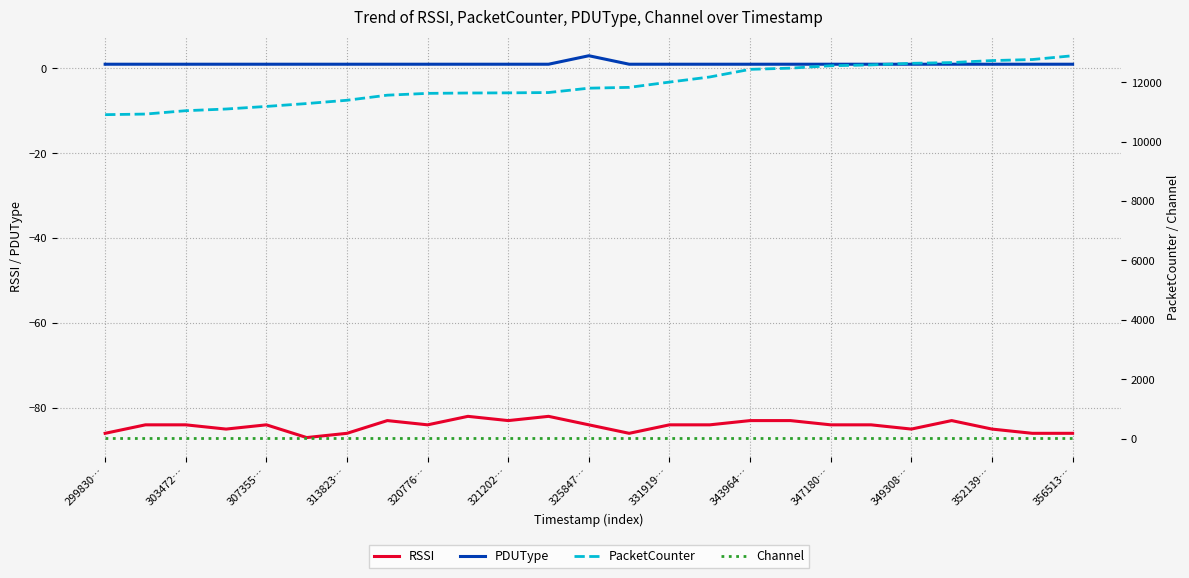

What is the highest value of the RSSI series?

-82